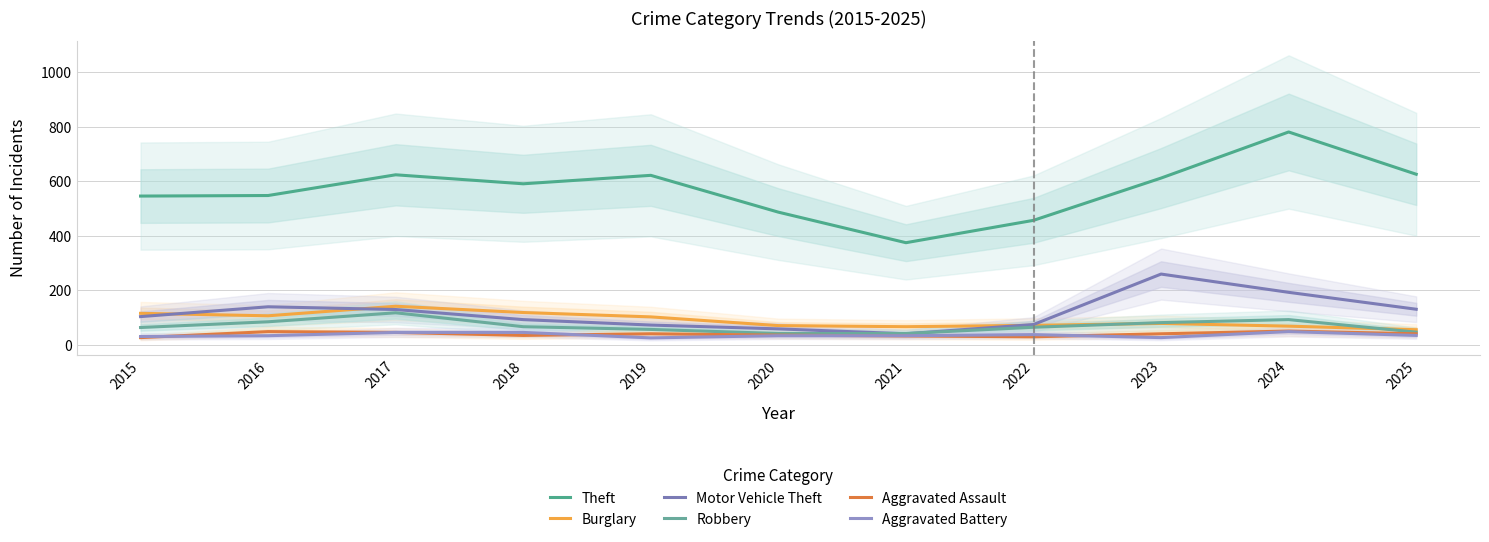

The Aggravated Battery series shows 34 at 2020. True or false?

True